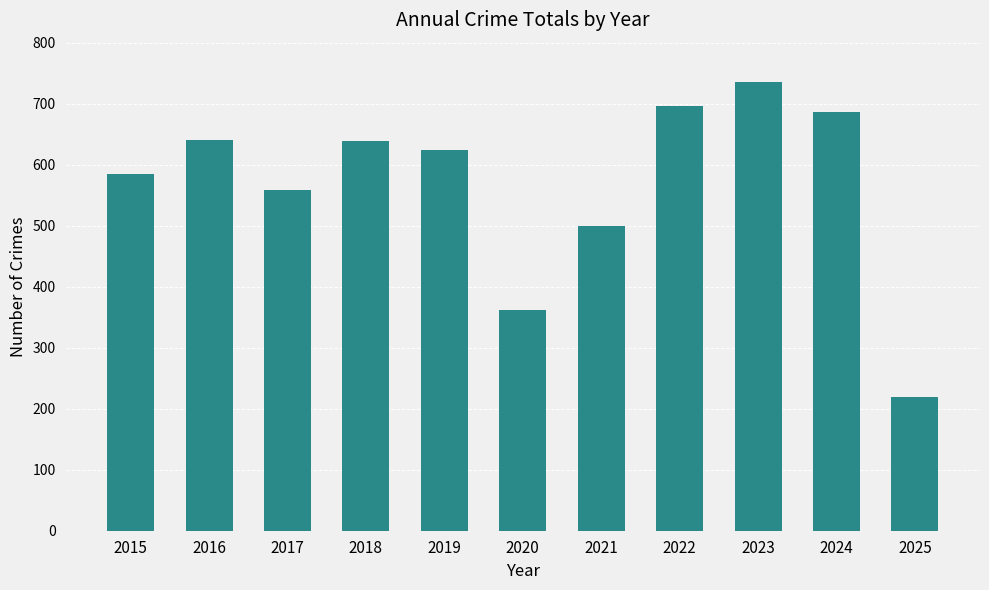

True or false: the data shows 362 at 2020.

True